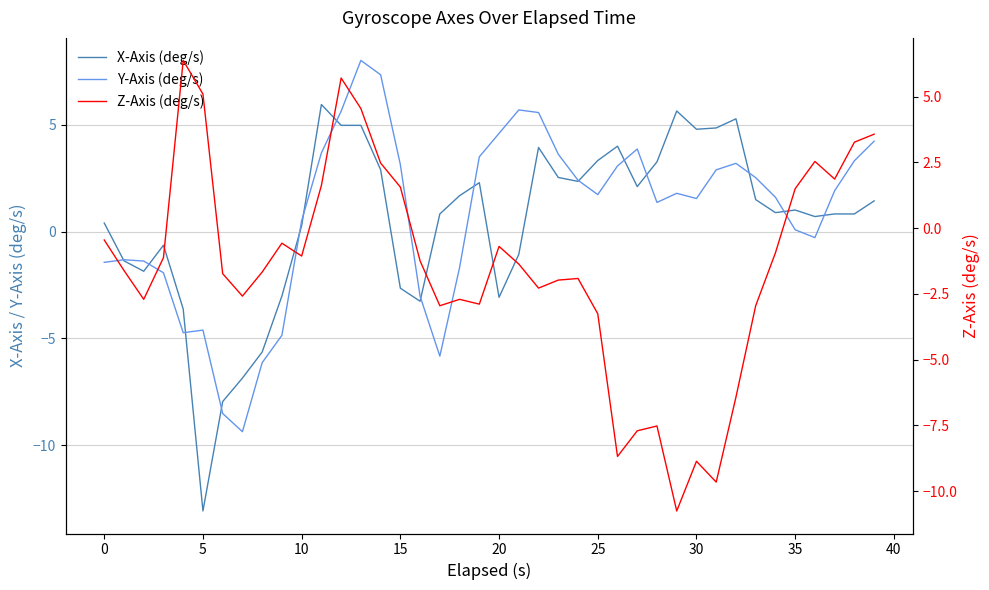

How many data points in X-Axis (deg/s) are above 1?

20